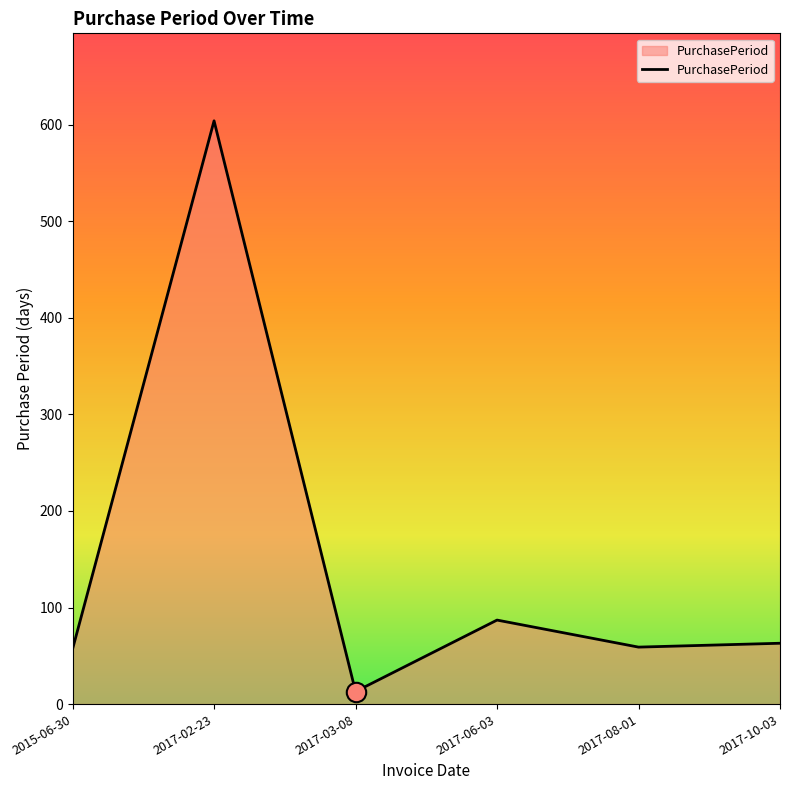

What is the sum of all values?

883